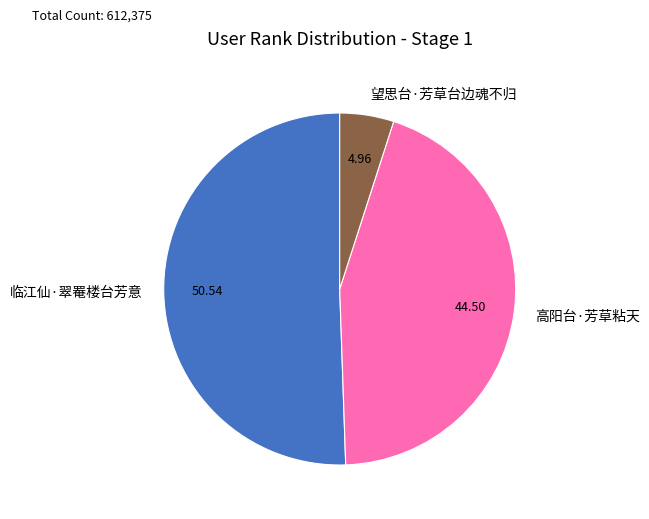

Rank the categories by value from lowest to highest.

望思台·芳草台边魂不归, 高阳台·芳草粘天, 临江仙·翠罨楼台芳意